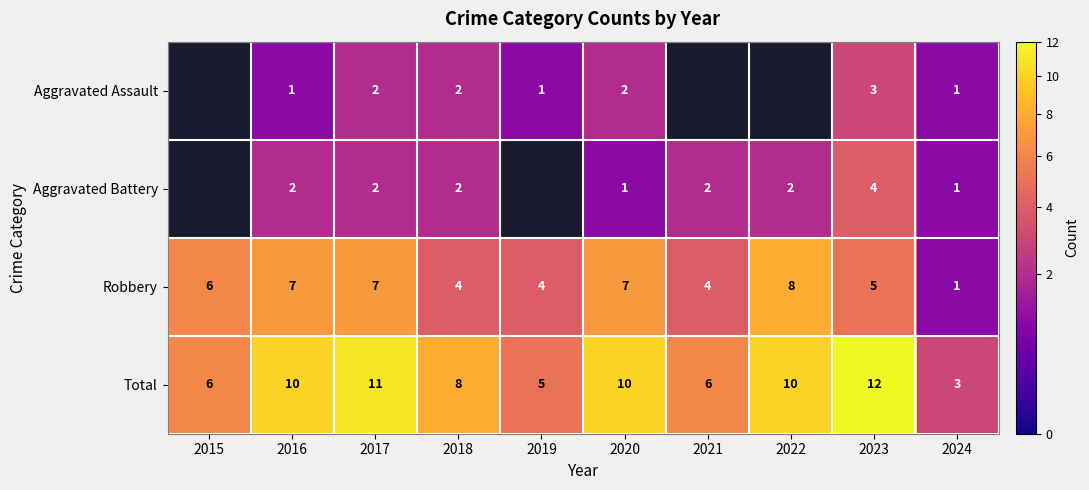

What is the difference between the highest and lowest values at 2020?

9